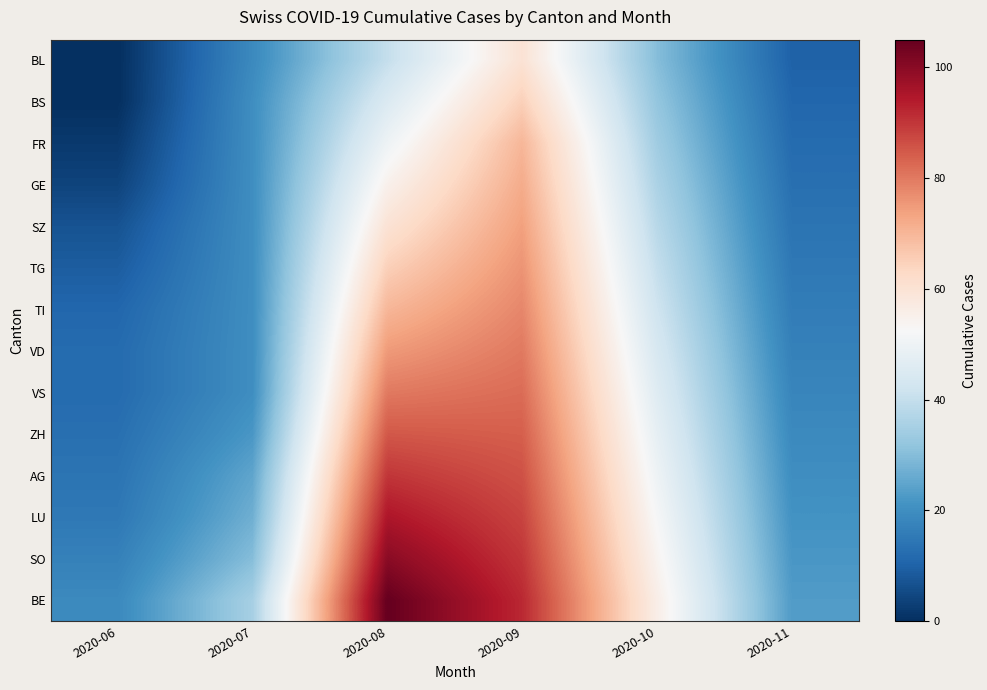

At how many categories does at least one series exceed 8?

6